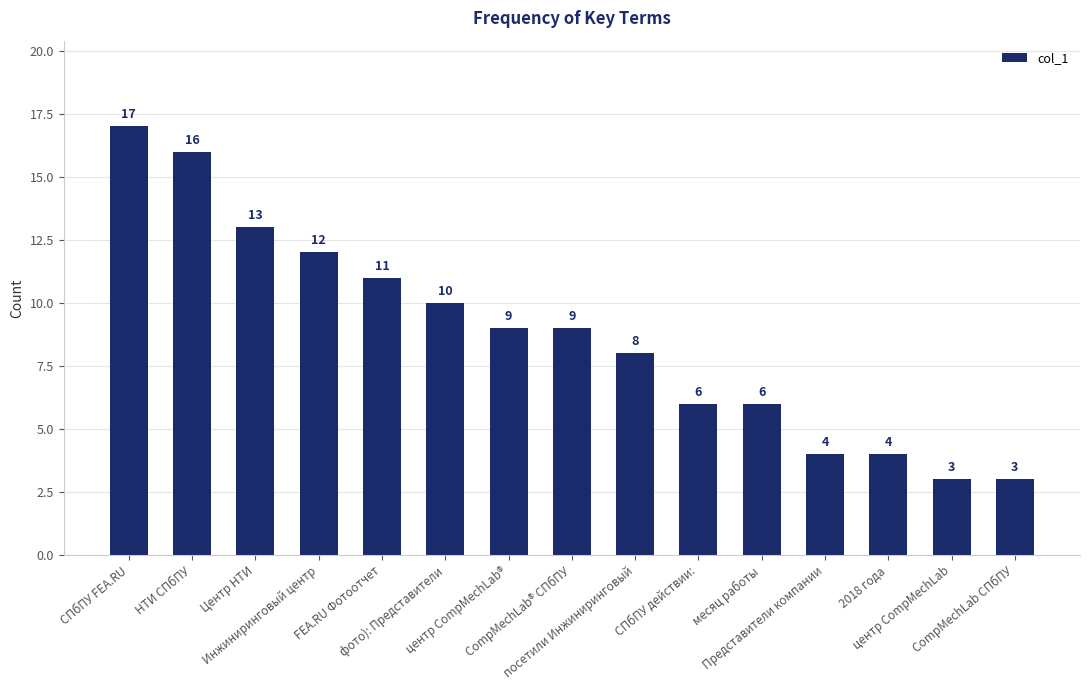

The value at Инжиниринговый центр is 21. True or false?

False